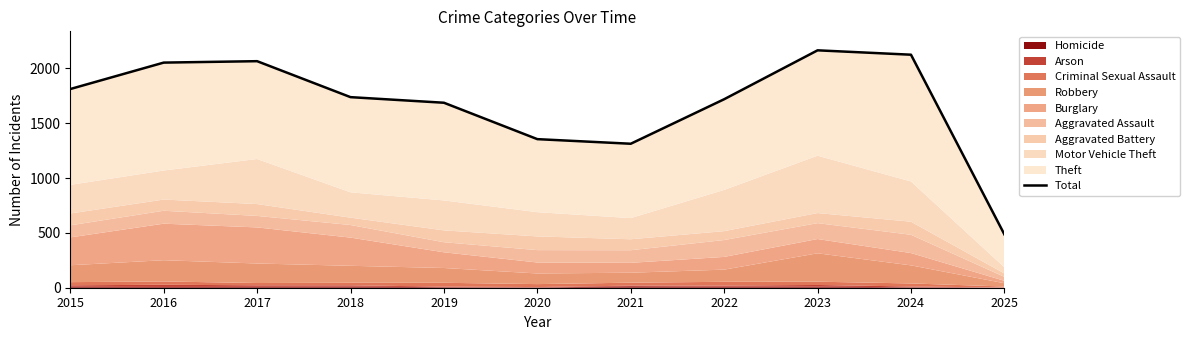

At which category does the chart reach its peak across all series?

2023